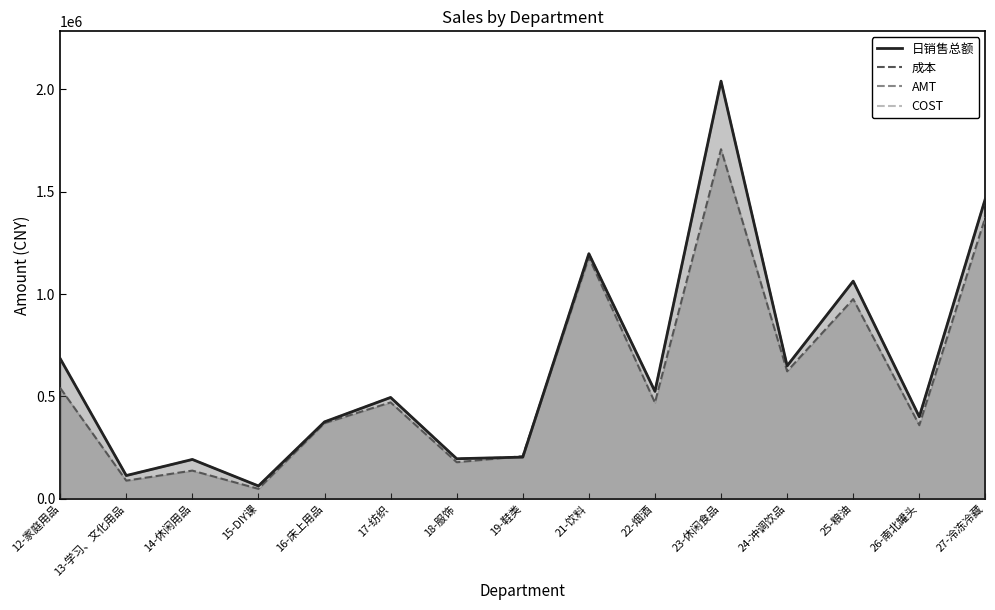

What is the sum of the COST values at 14-休闲用品 and 12-家庭用品?

676361.9